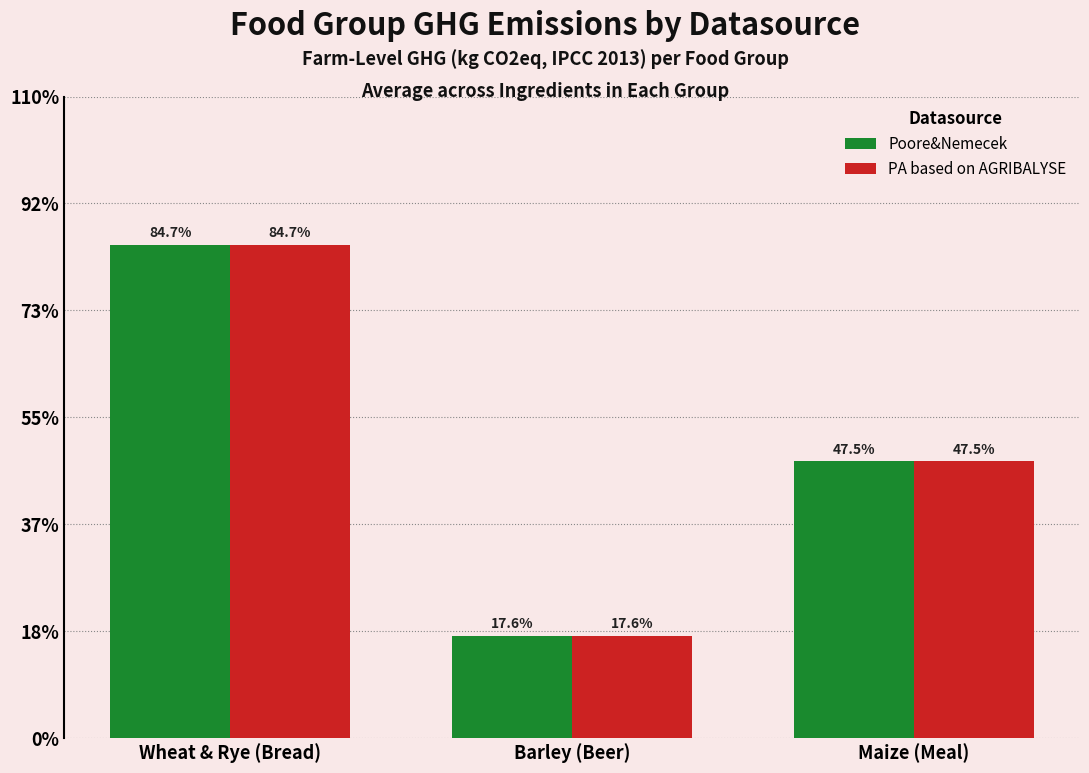

What is the total value across all series at Wheat & Rye (Bread)?

1.7